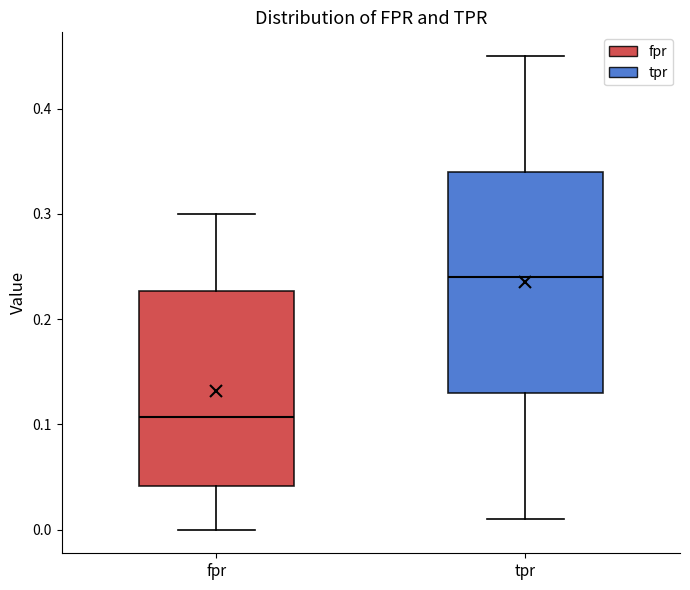

Reading left to right, read every box against the y-axis: the position of its median line, the range the box covers, and the ends of its whiskers. The values are not printed on the chart, so give them approximately, as read against the axis.

fpr: median 0.11, box 0.04 to 0.23, whiskers 0.00 to 0.30
tpr: median 0.24, box 0.13 to 0.34, whiskers 0.01 to 0.45